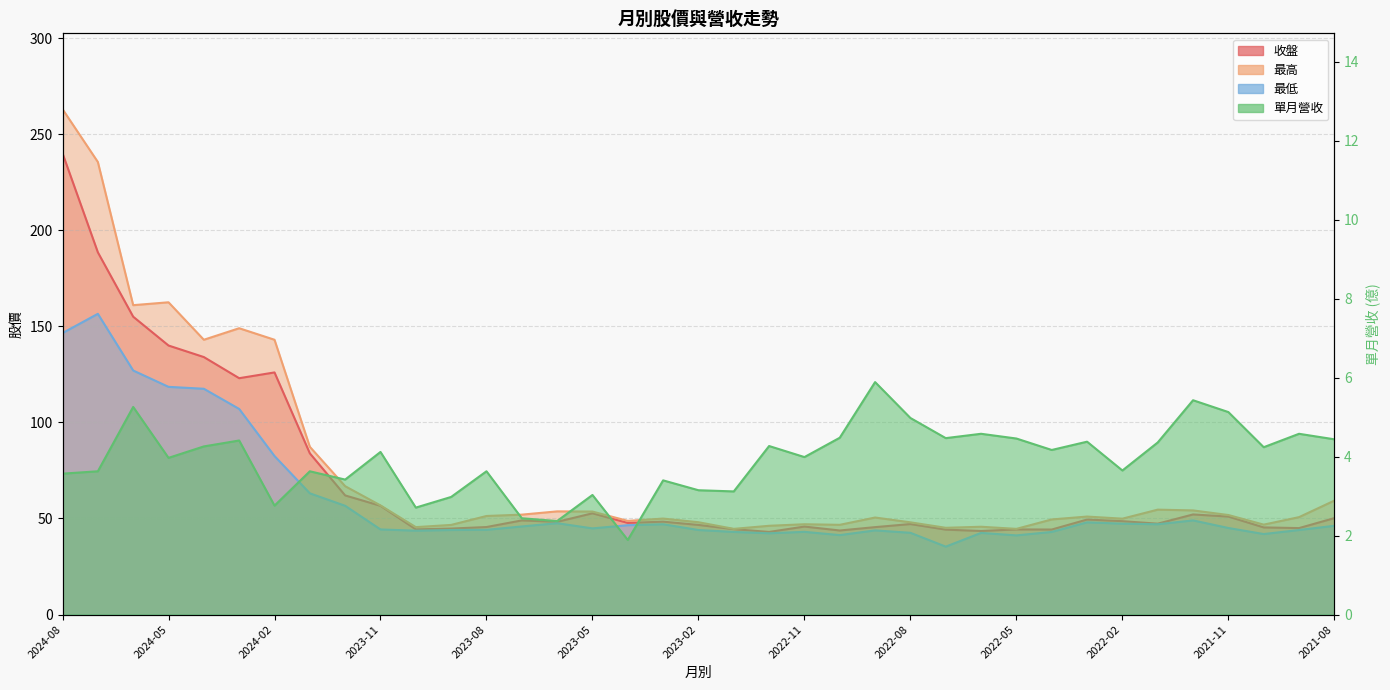

What is the spread (max minus min) of values at 2024-02?

140.2